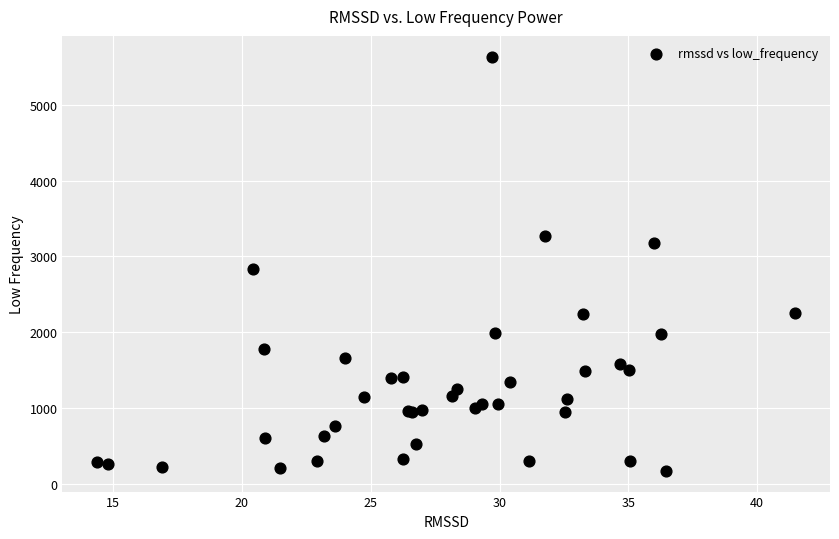

What Y value in the scatter plot is closest to 2902?

2827.9